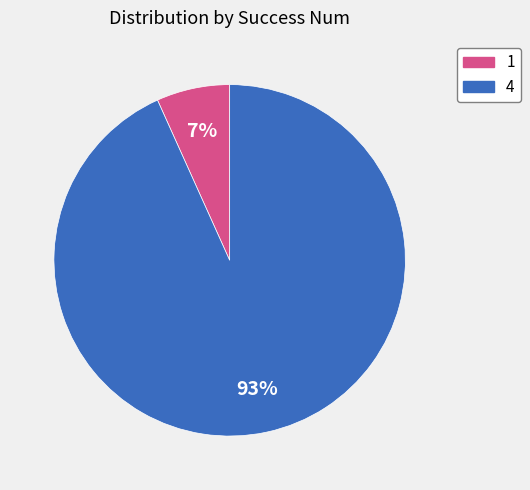

To the nearest percent, what is the average slice percentage?

50%